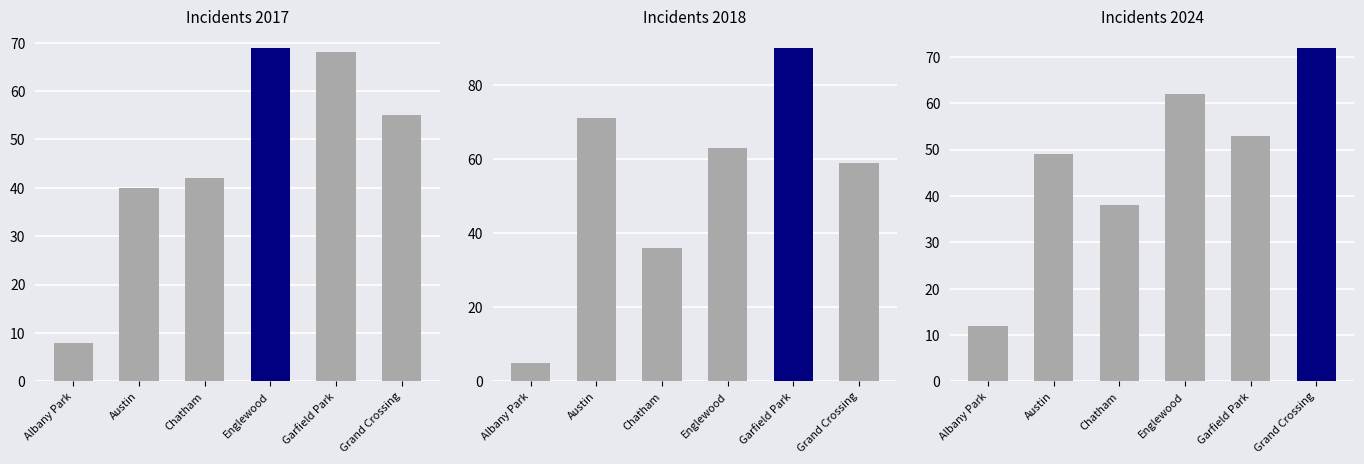

How many bars are there in total?

18